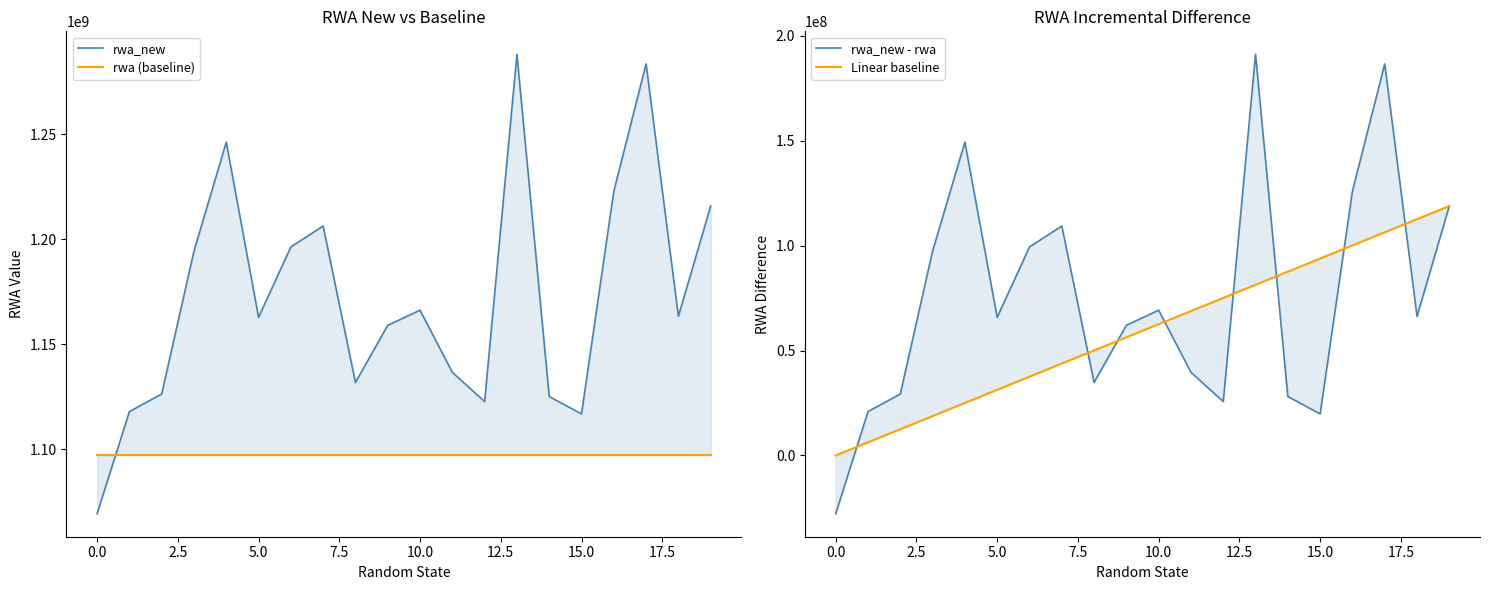

Reading left to right, extract all data points from this chart.

rwa_new: 1069153030.0	1117851569.6	1126252995.8	1194391224.2	1246327153.6	1162794837.6	1196356572.1	1206355236.7	1131745466.0	1159004013.8	1166215699.8	1136572182.5	1122637314.5	1288215044.3	1125039099.1	1116745064.7	1222929384.7	1283632962.3	1163262471.6	1215885398.9
rwa (baseline): 1096957156.7	1096957156.7	1096957156.7	1096957156.7	1096957156.7	1096957156.7	1096957156.7	1096957156.7	1096957156.7	1096957156.7	1096957156.7	1096957156.7	1096957156.7	1096957156.7	1096957156.7	1096957156.7	1096957156.7	1096957156.7	1096957156.7	1096957156.7
rwa_new - rwa: -27804126.7	20894412.8	29295839.1	97434067.5	149369996.9	65837680.8	99399415.4	109398080.0	34788309.3	62046857.0	69258543.0	39615025.7	25680157.8	191257887.5	28081942.4	19787907.9	125972227.9	186675805.6	66305314.9	118928242.2
Linear baseline: 0.0	6259381.2	12518762.3	18778143.5	25037524.7	31296905.8	37556287.0	43815668.2	50075049.3	56334430.5	62593811.7	68853192.8	75112574.0	81371955.2	87631336.3	93890717.5	100150098.7	106409479.9	112668861.0	118928242.2